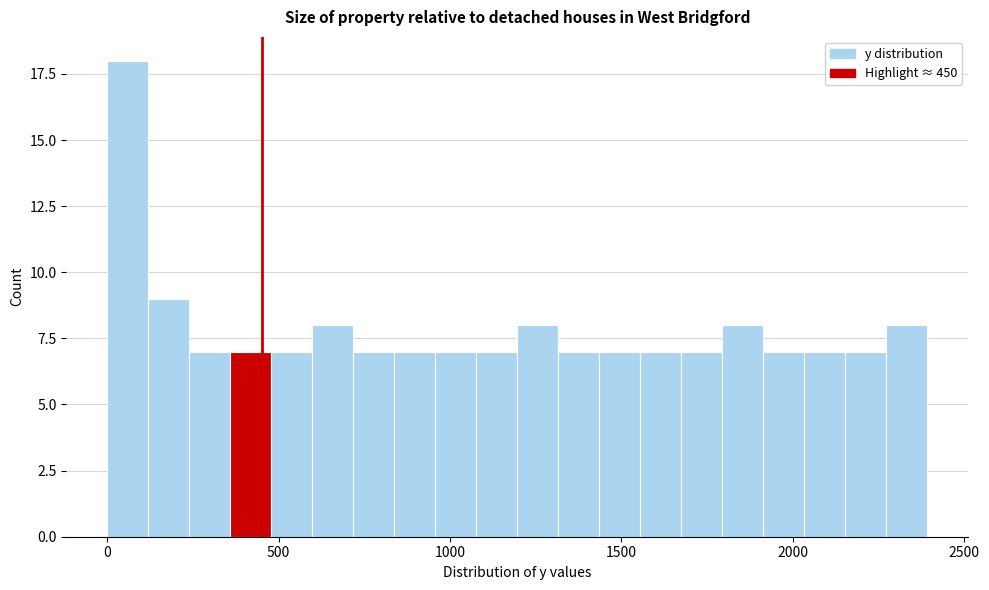

Read against the x-axis, roughly where is the centre of the tallest bar?

50